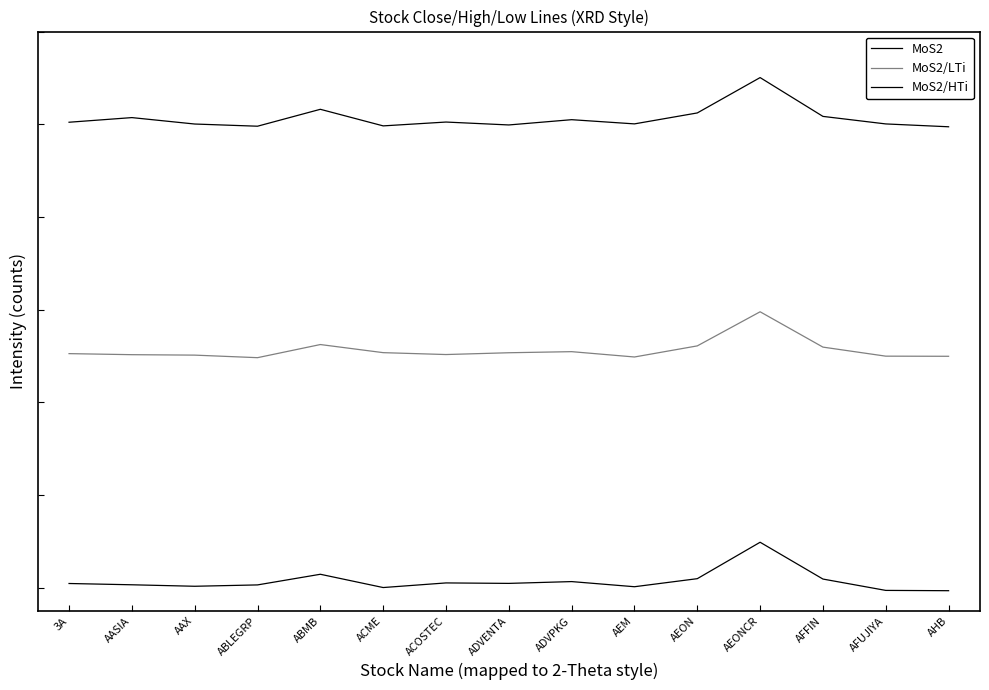

Is this an area chart (filled region under the line)?

No